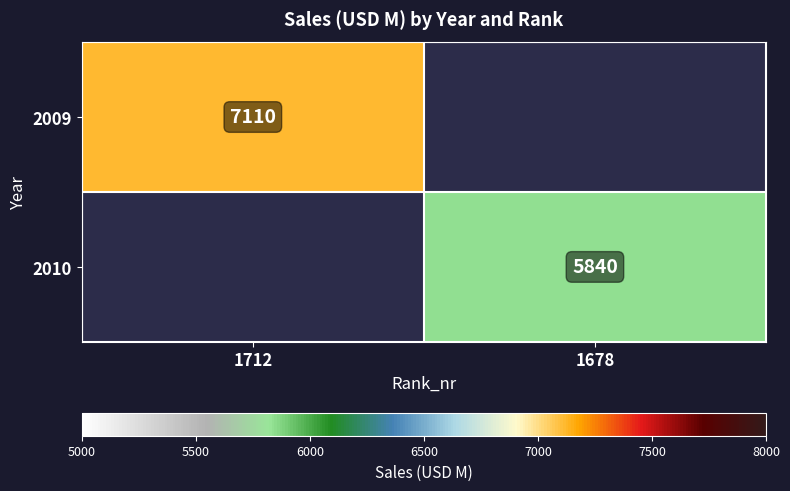

Is the value of 2010 at 1678 greater than the value of 2009 at 1712?

No